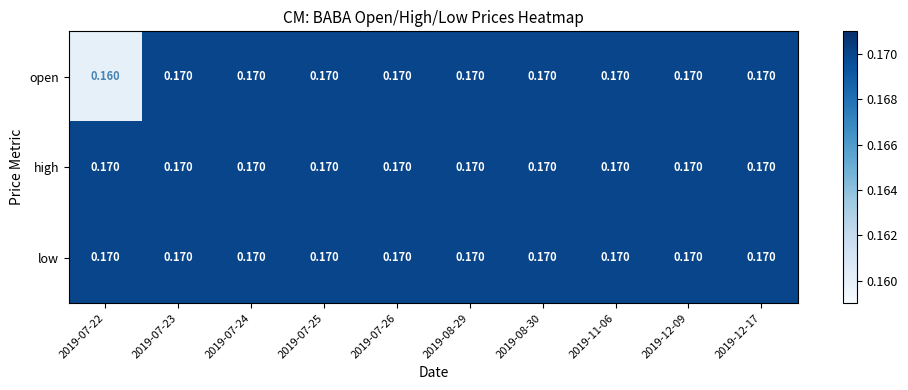

Reading left to right, transcribe all the data shown in this chart.

open: 2019-07-22=0.2	2019-07-23=0.2	2019-07-24=0.2	2019-07-25=0.2	2019-07-26=0.2	2019-08-29=0.2	2019-08-30=0.2	2019-11-06=0.2	2019-12-09=0.2	2019-12-17=0.2
high: 2019-07-22=0.2	2019-07-23=0.2	2019-07-24=0.2	2019-07-25=0.2	2019-07-26=0.2	2019-08-29=0.2	2019-08-30=0.2	2019-11-06=0.2	2019-12-09=0.2	2019-12-17=0.2
low: 2019-07-22=0.2	2019-07-23=0.2	2019-07-24=0.2	2019-07-25=0.2	2019-07-26=0.2	2019-08-29=0.2	2019-08-30=0.2	2019-11-06=0.2	2019-12-09=0.2	2019-12-17=0.2